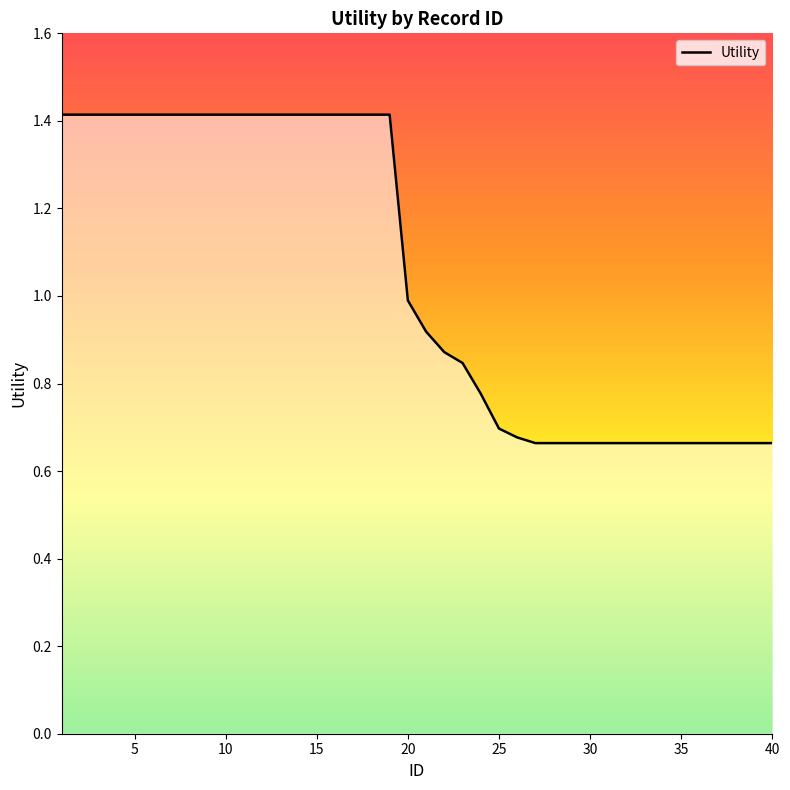

What is the maximum value shown in the chart?

1.4